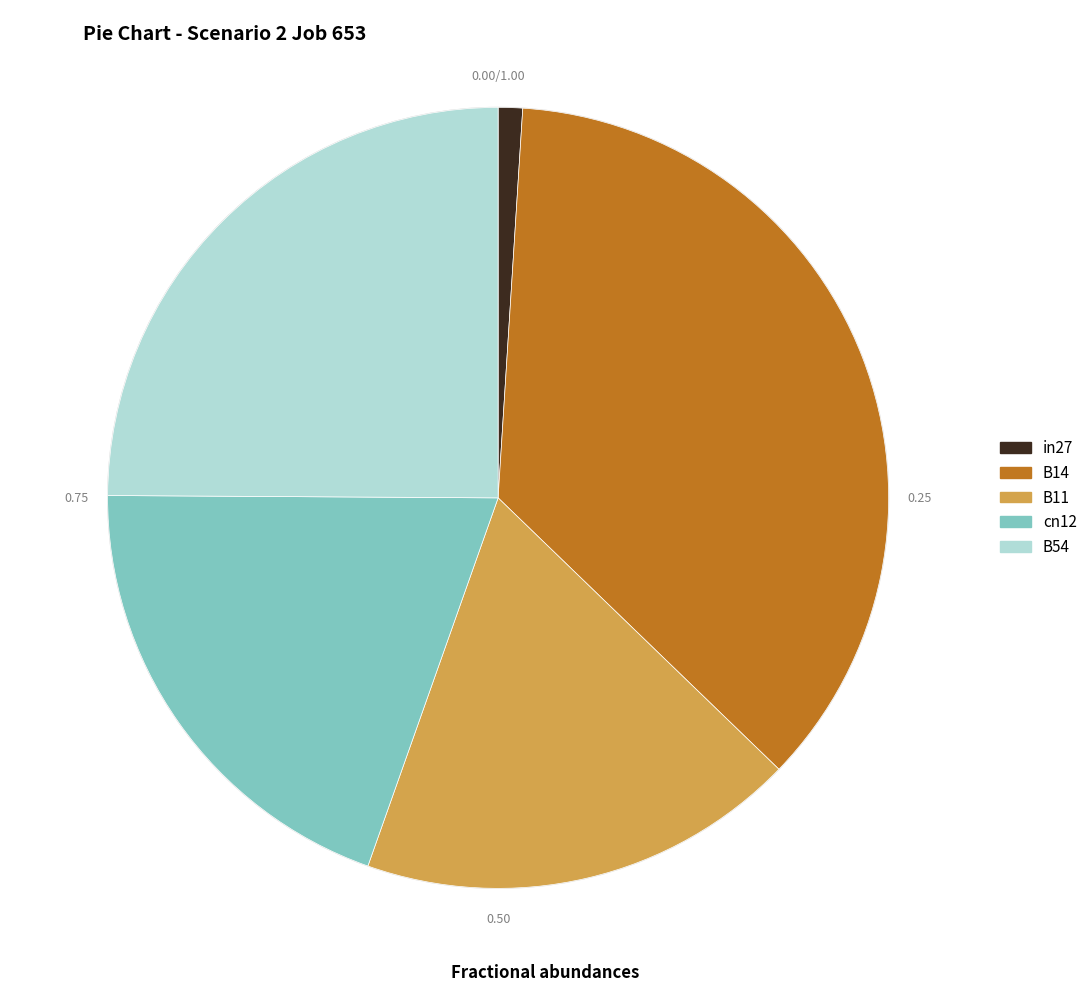

Is it true that cn12 is 20% of the pie?

True